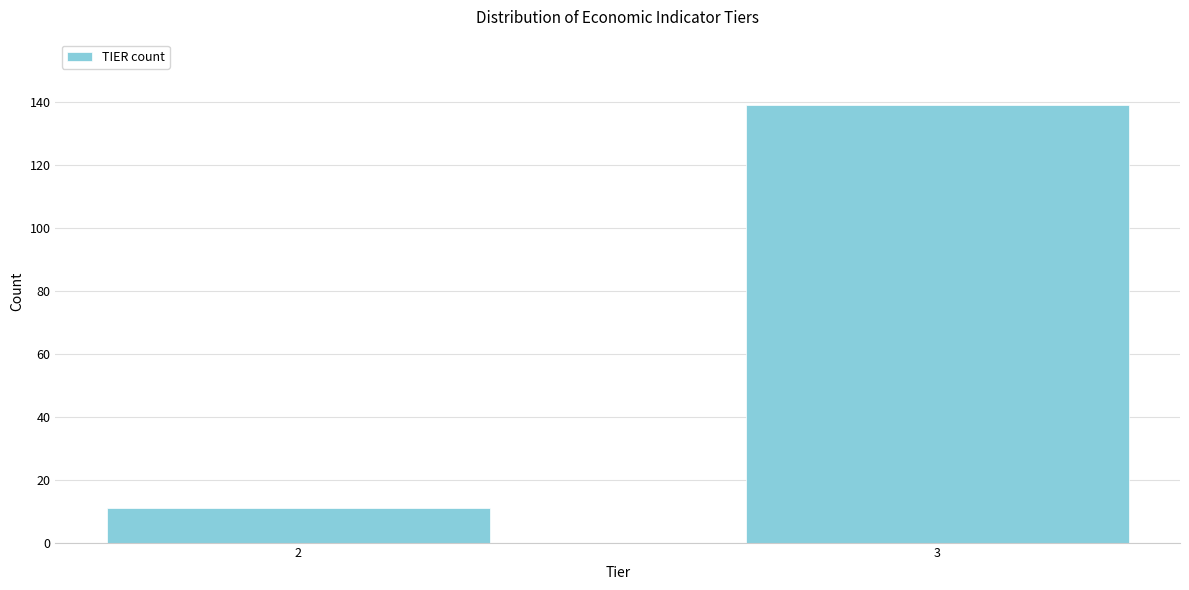

Reading right to left, extract all data points from this chart.

3=139	2=11